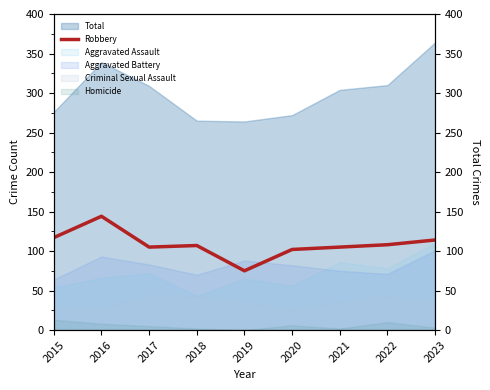

Reading right to left, transcribe all the data shown in this chart.

114	108	105	102	75	107	105	144	117